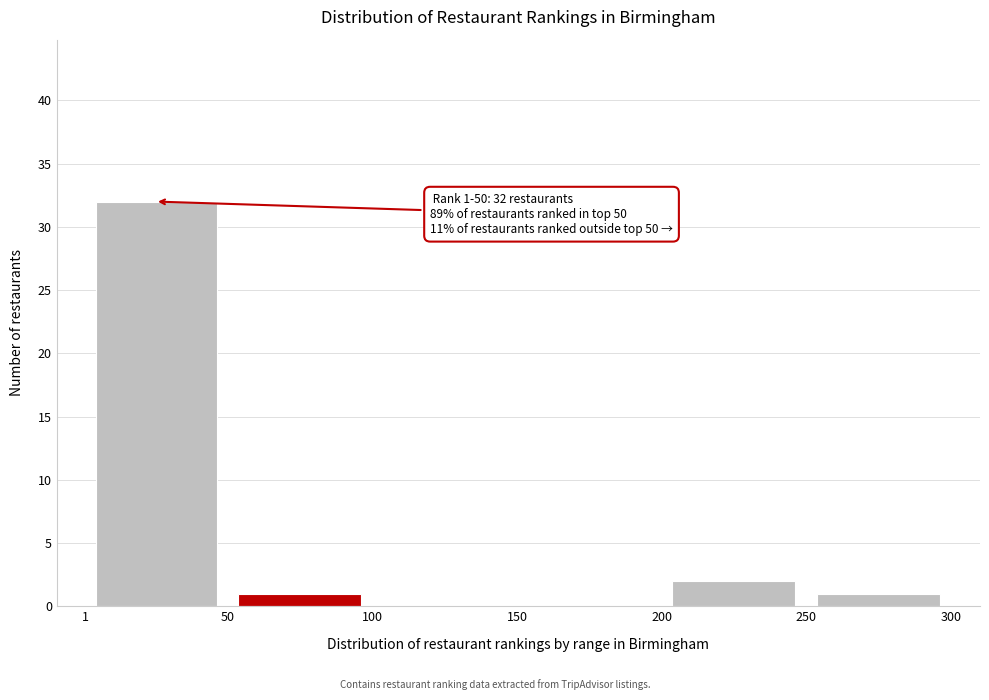

Over which range of the x-axis is the bar tallest?

1 to 50